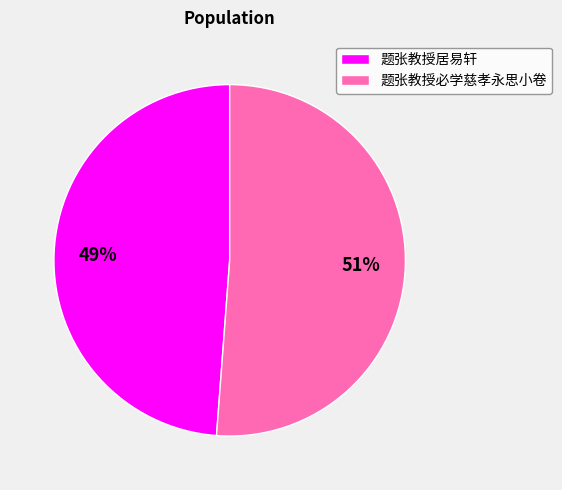

To the nearest percent, what percentage of the pie is 题张教授必学慈孝永思小卷?

51%